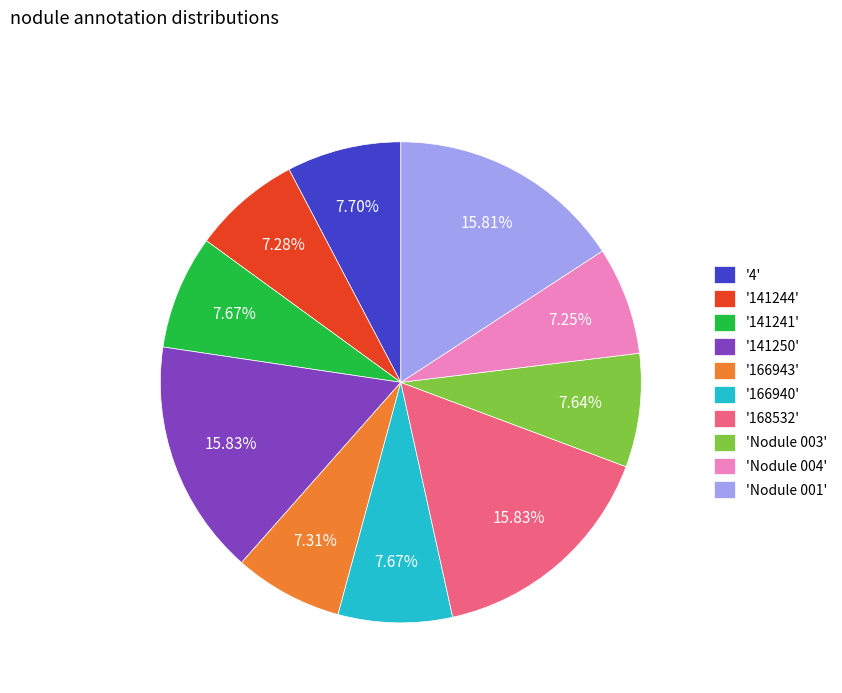

Does '141244' account for over 50% of the chart?

No